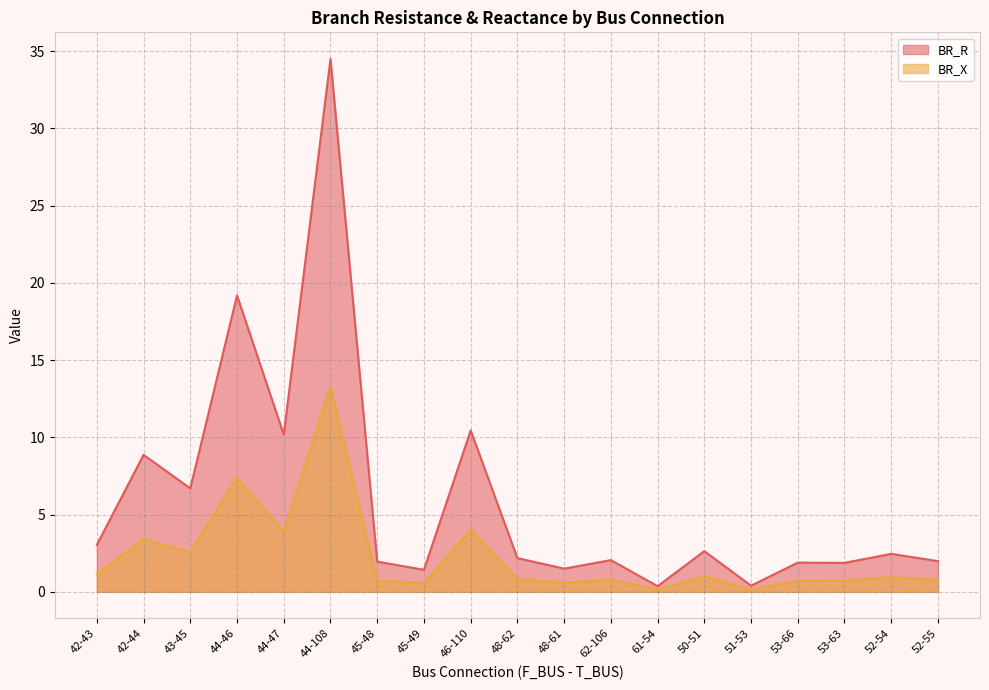

Which series has the largest total across all categories?

BR_R